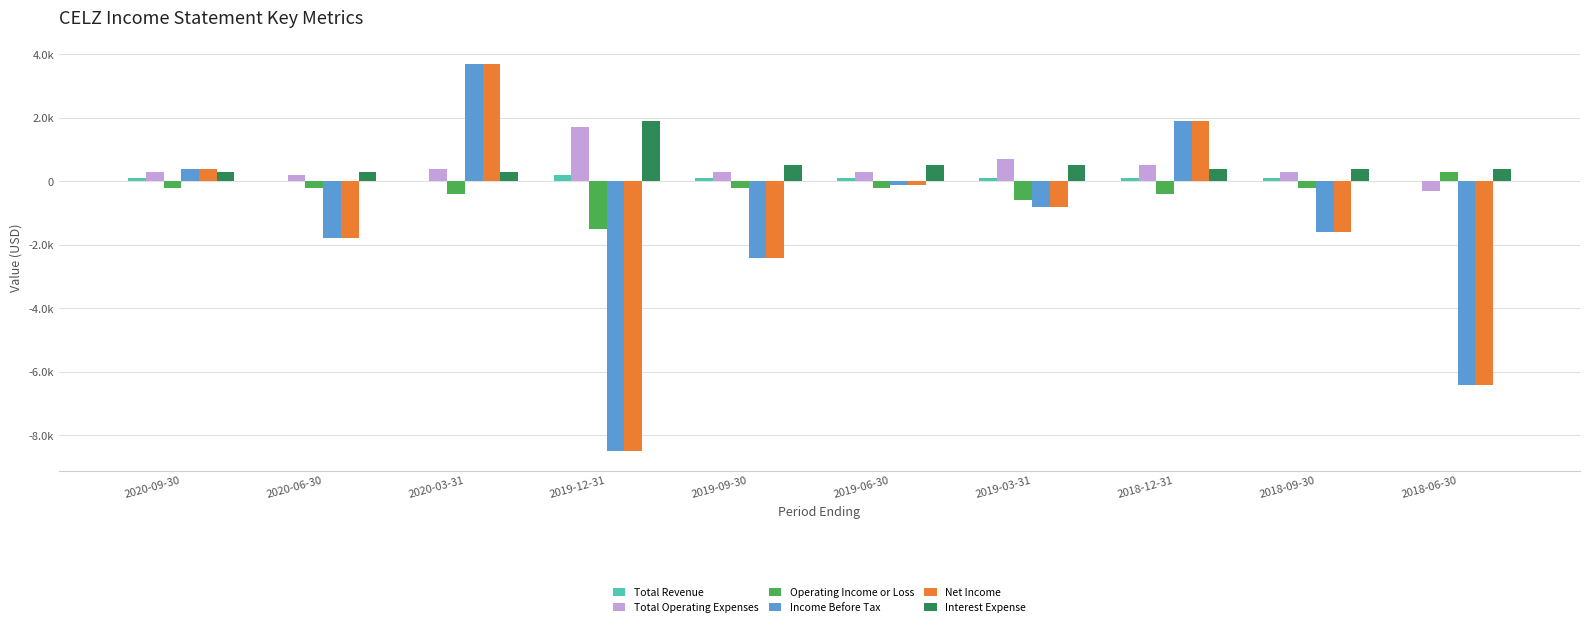

At which label does Total Operating Expenses reach its minimum?

2018-06-30